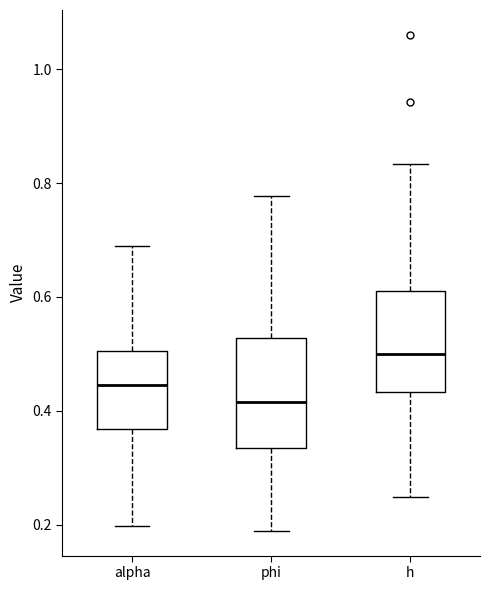

Reading left to right, transcribe this box plot: for each box, give where its median line is, the range the box spans, and where its two whiskers end, as read against the y-axis. The values are not printed on the chart, so give them approximately, as read against the axis.

alpha: median 0.44, box 0.36 to 0.50, whiskers 0.20 to 0.68
phi: median 0.42, box 0.34 to 0.52, whiskers 0.18 to 0.78
h: median 0.50, box 0.44 to 0.62, whiskers 0.24 to 0.84